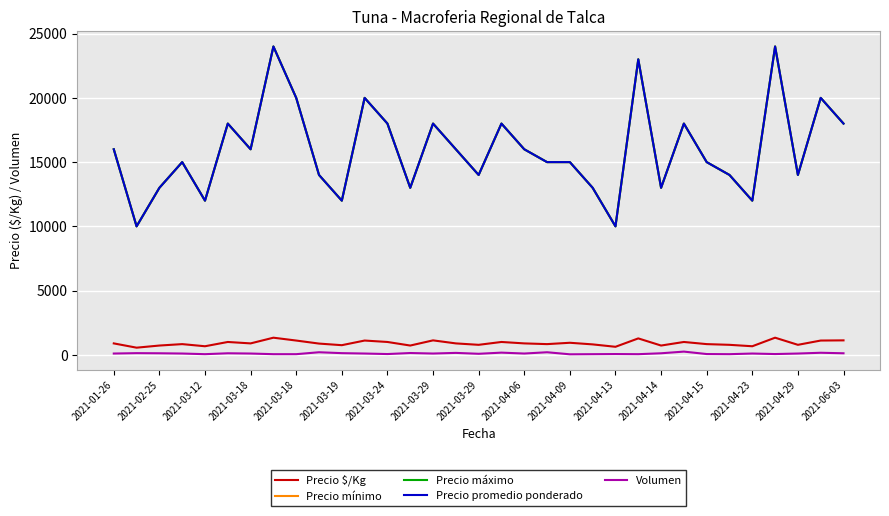

Does the chart have visible grid lines?

Yes